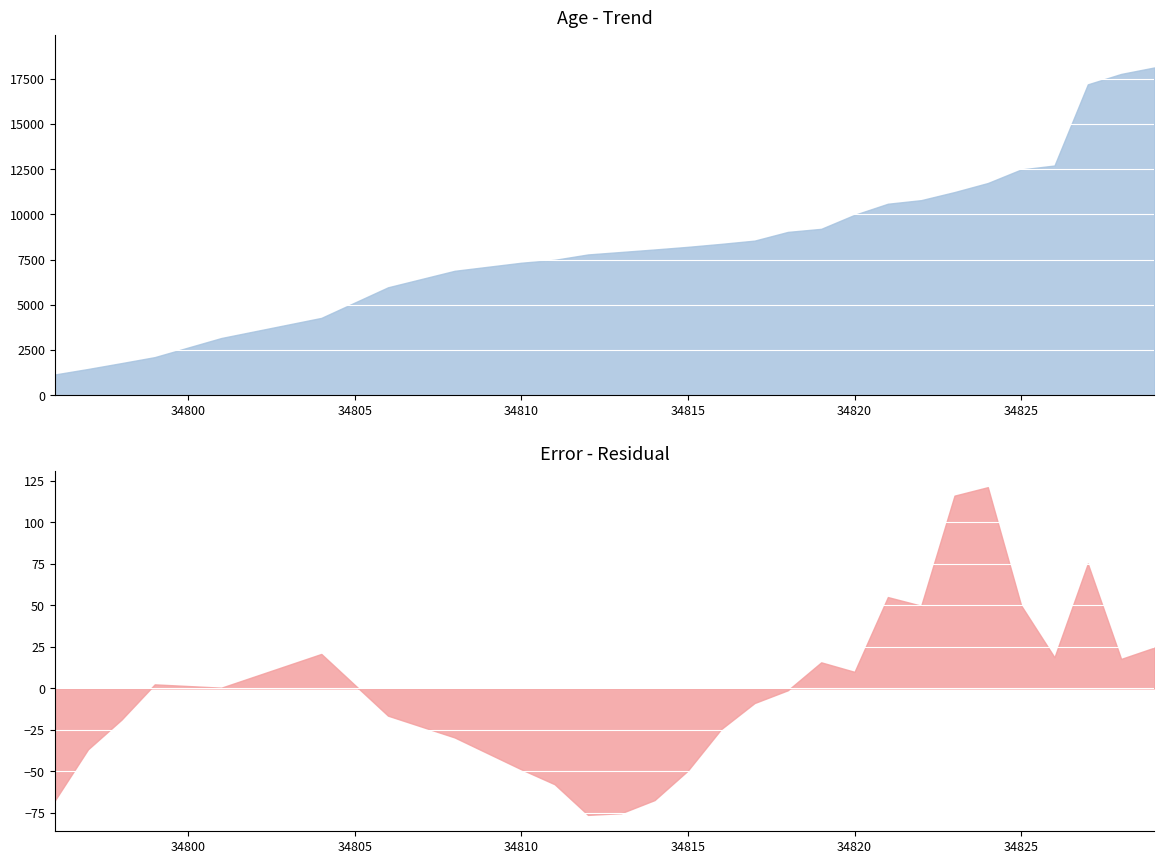

Which has a higher value, 5 or 0?

5